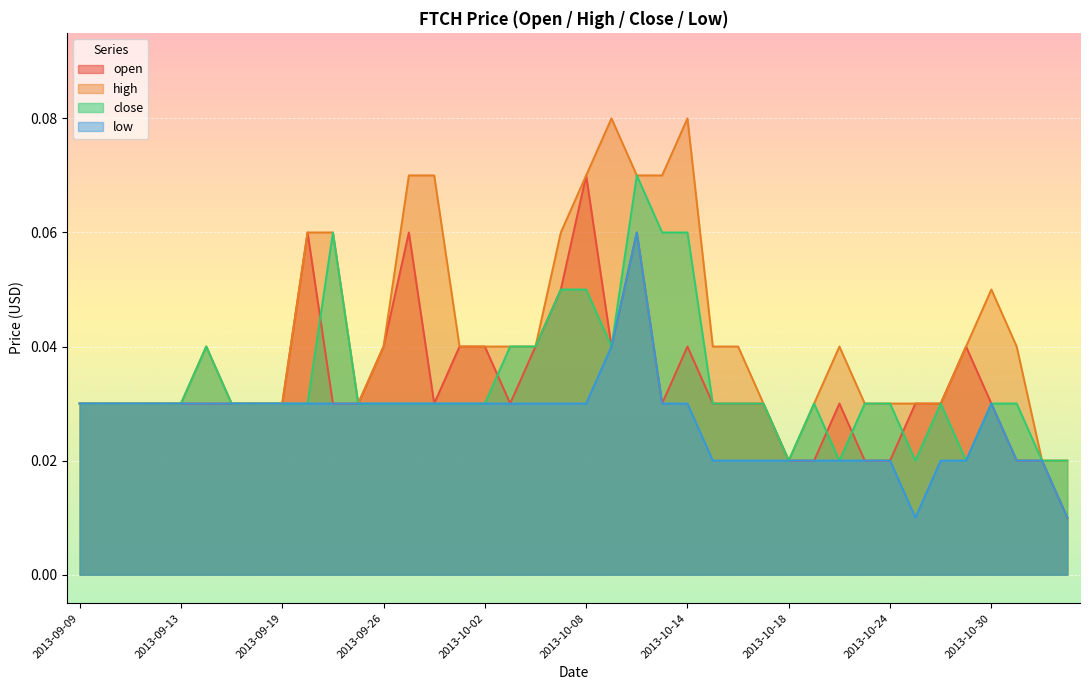

Does the chart display data point markers on the line(s)?

No